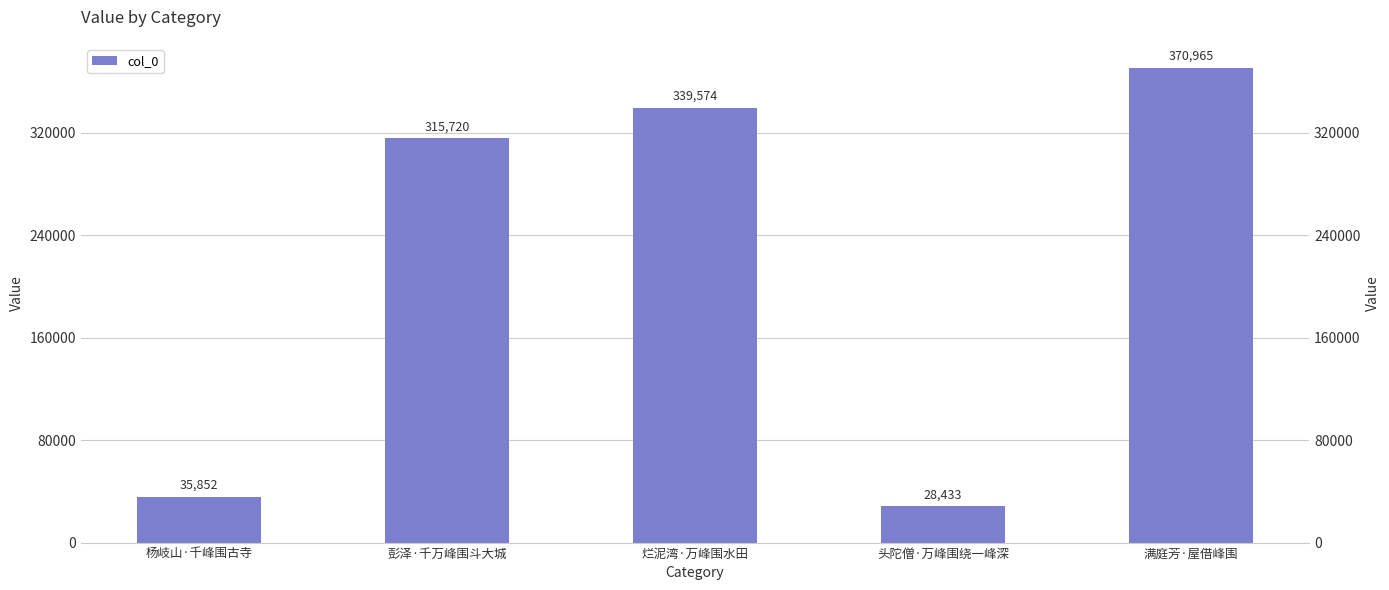

At which category does the chart reach its peak across all series?

满庭芳·屋借峰围